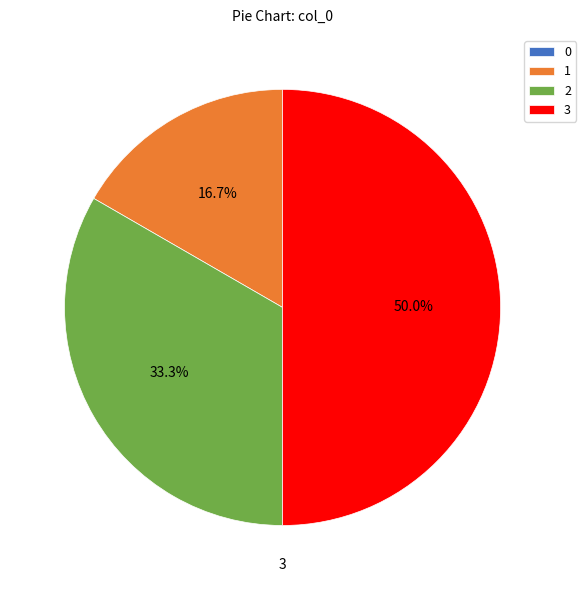

Is 1 the majority of the pie?

No